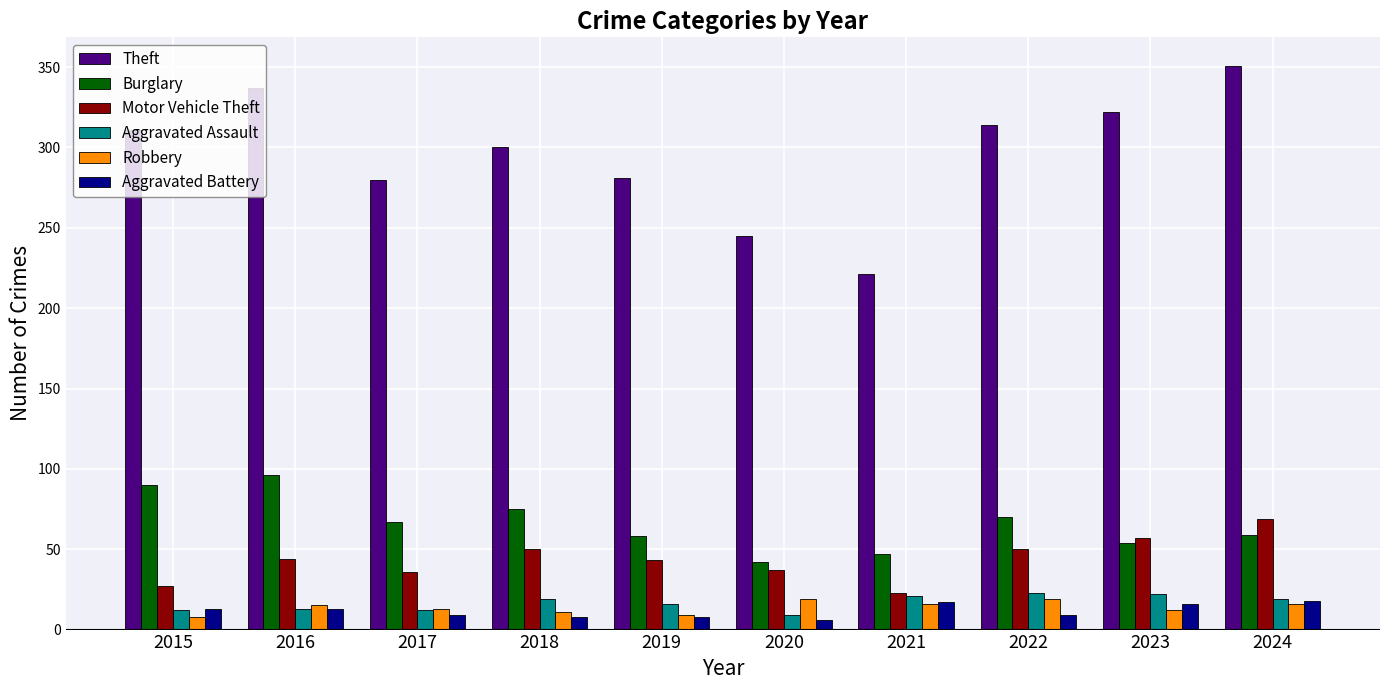

Does the chart contain any negative values?

No